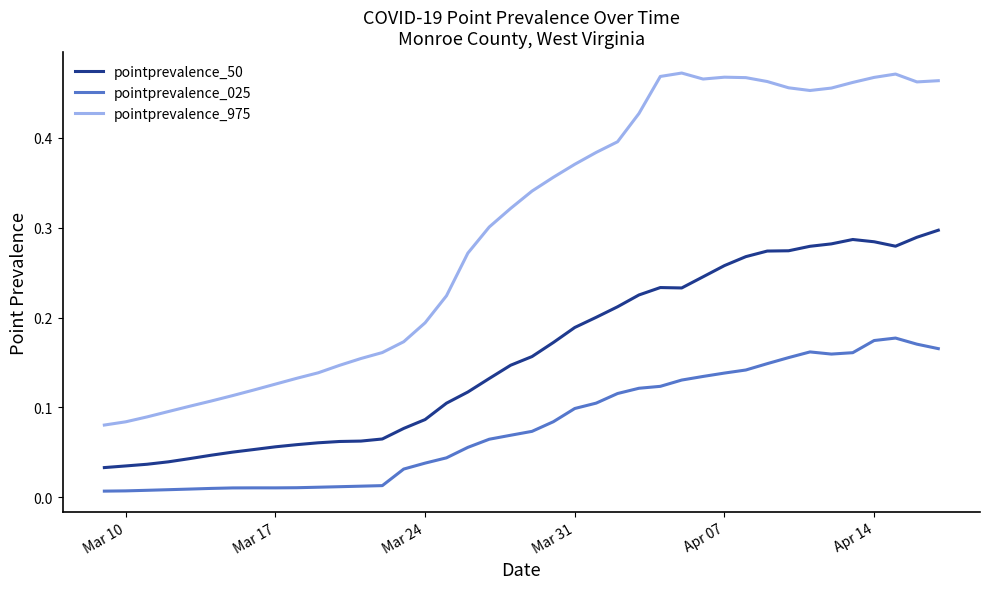

True or false: pointprevalence_025 and pointprevalence_975 intersect in this chart.

False